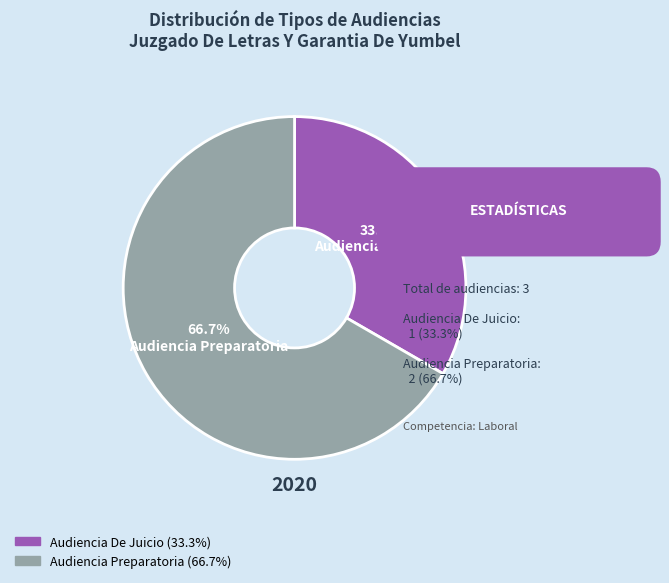

Which slice is the smallest?

Audiencia De Juicio